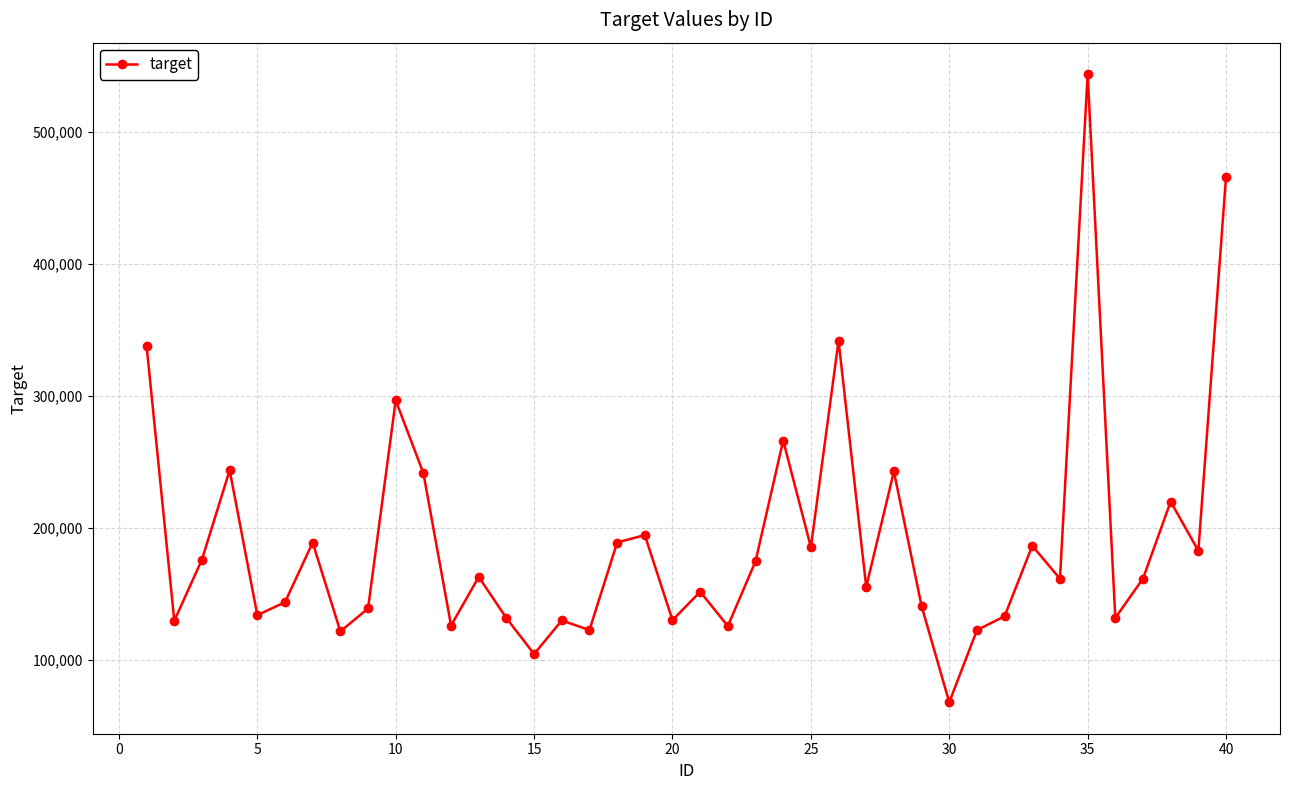

What is the smallest value displayed?

67921.3